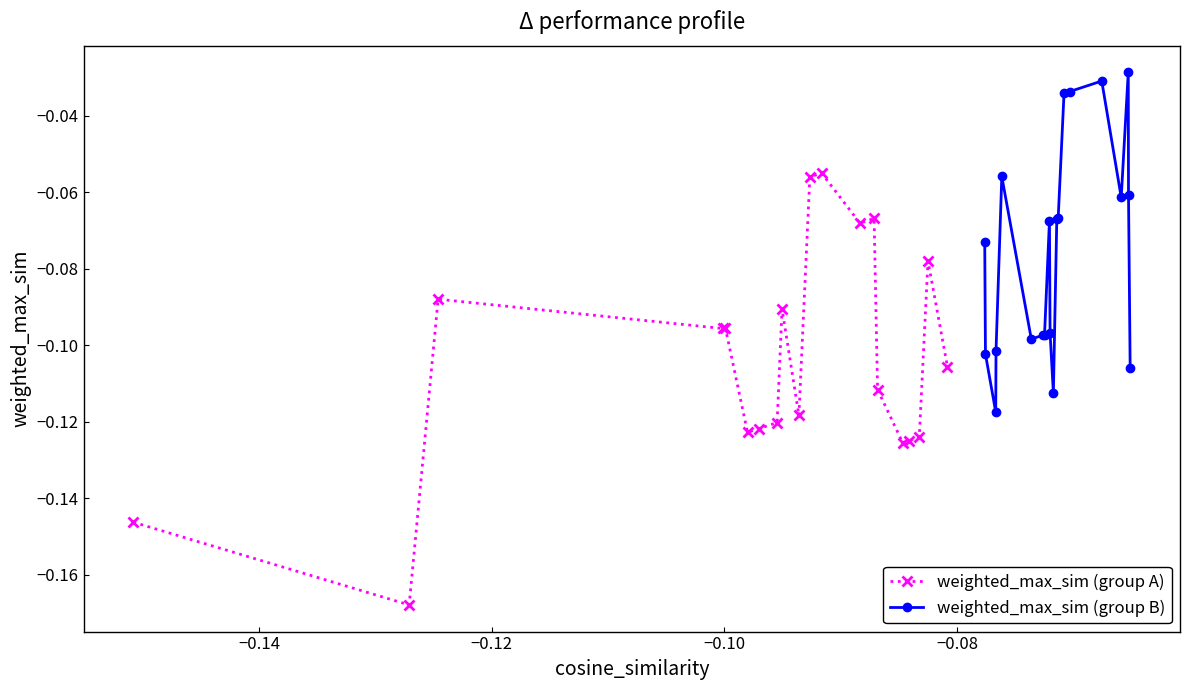

Count the number of categories in the chart.

20